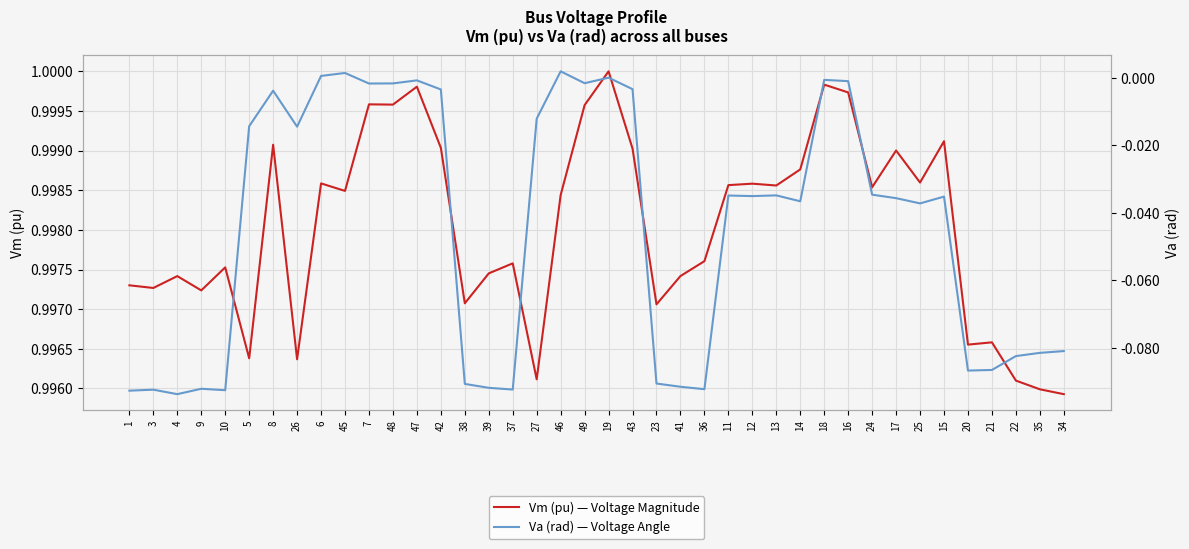

At how many categories does at least one series exceed 0?

40